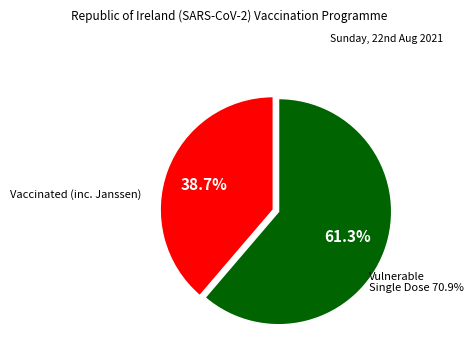

To the nearest percent, what is the average slice percentage?

50%